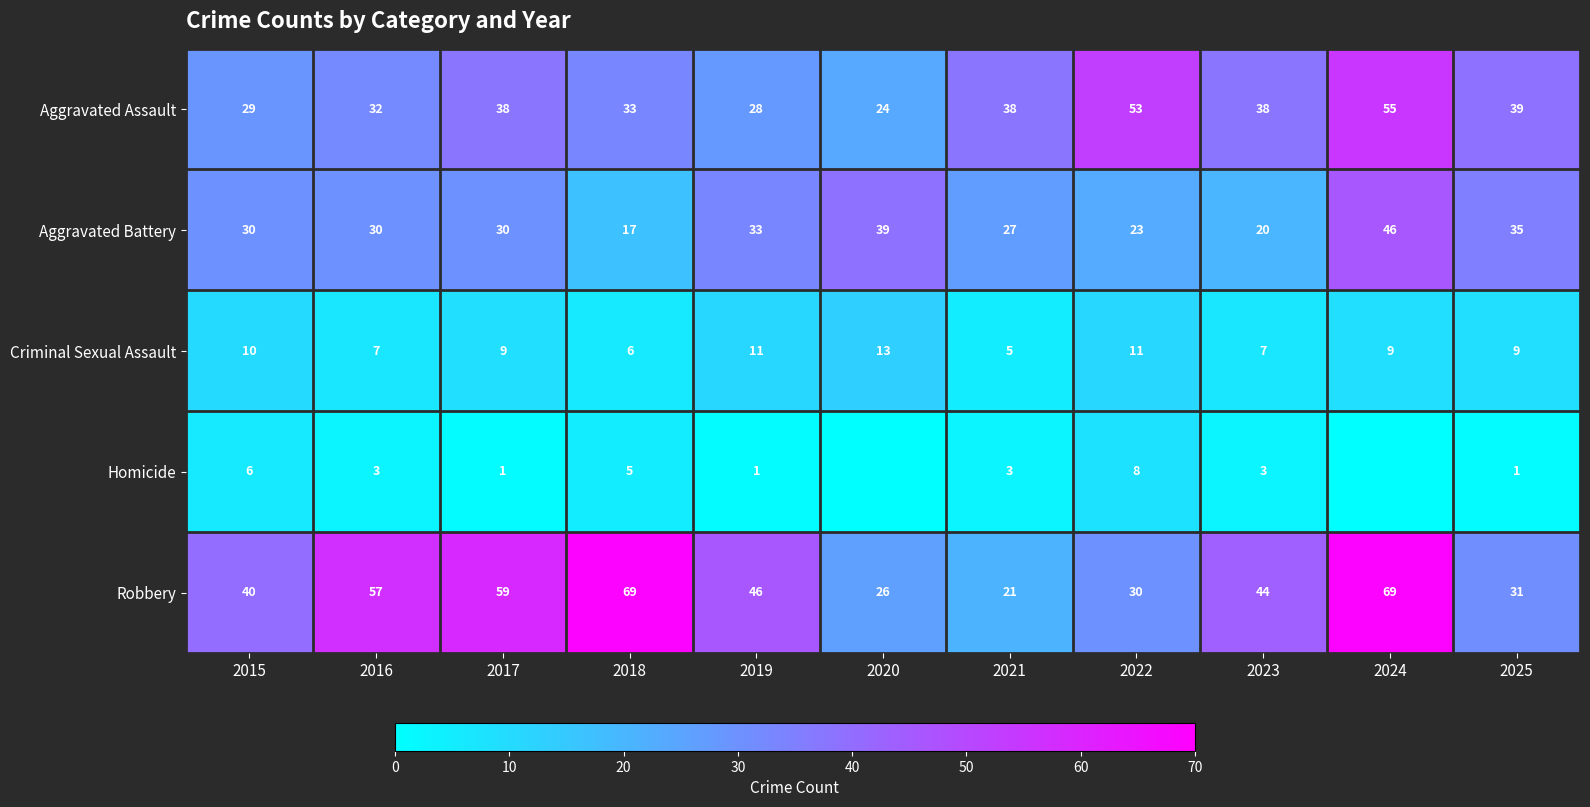

What is the difference between the highest and lowest values at 2018?

64